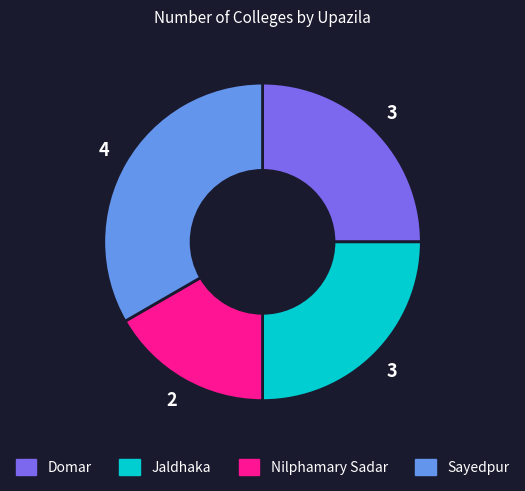

Do Jaldhaka and Sayedpur together represent more than half of the pie?

Yes